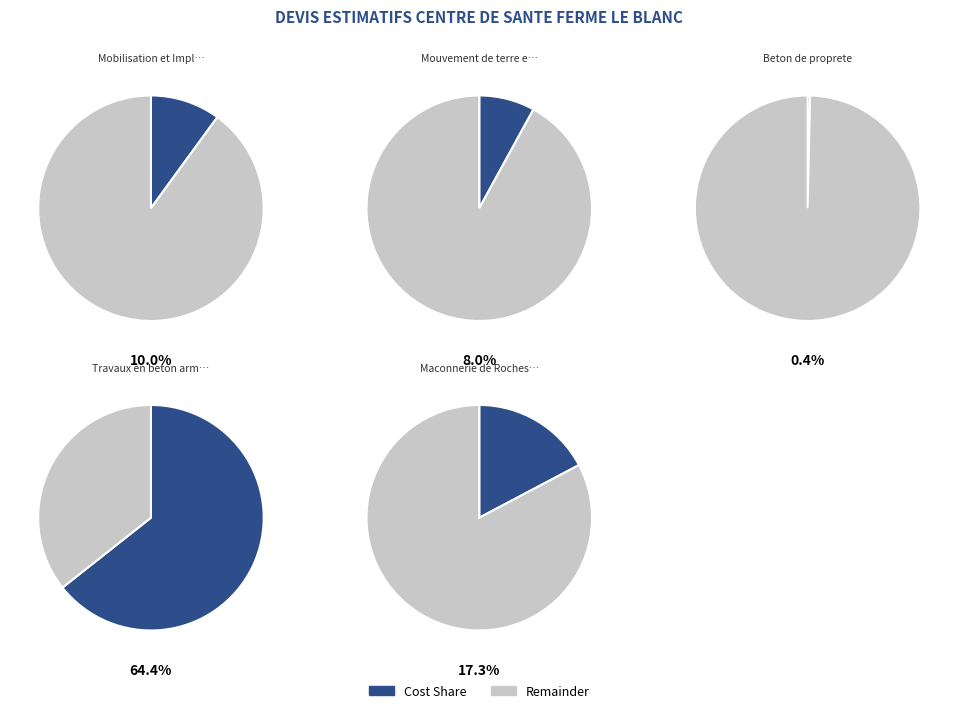

To the nearest percent, what percentage of the pie is Maconnerie de Roches et de Blocs?

17%